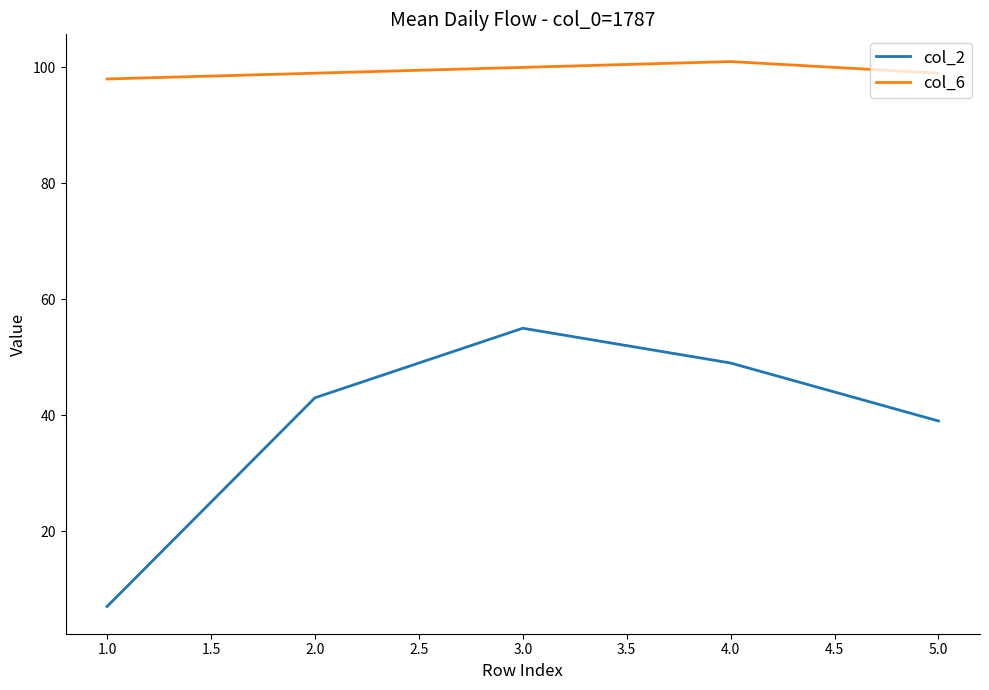

At which label does col_6 reach its minimum?

1.0